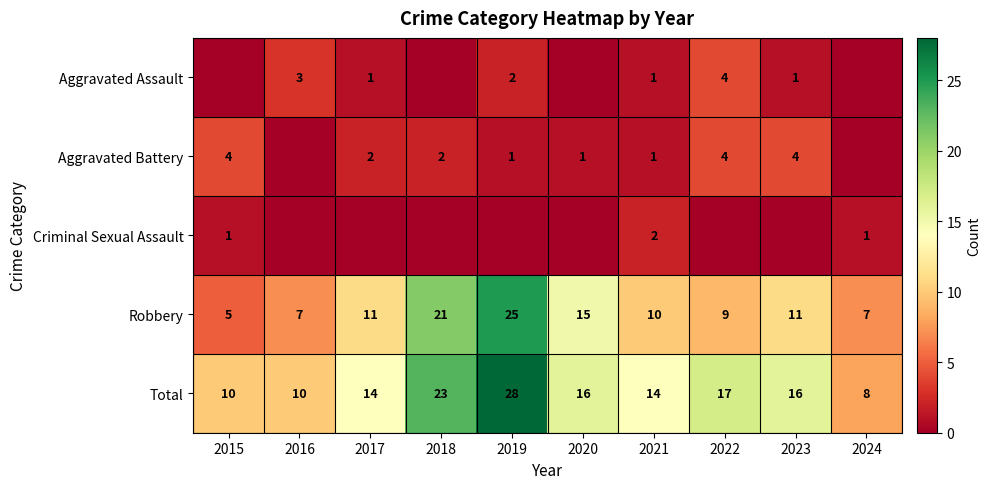

The value of Total at 2023 is 16. True or false?

True